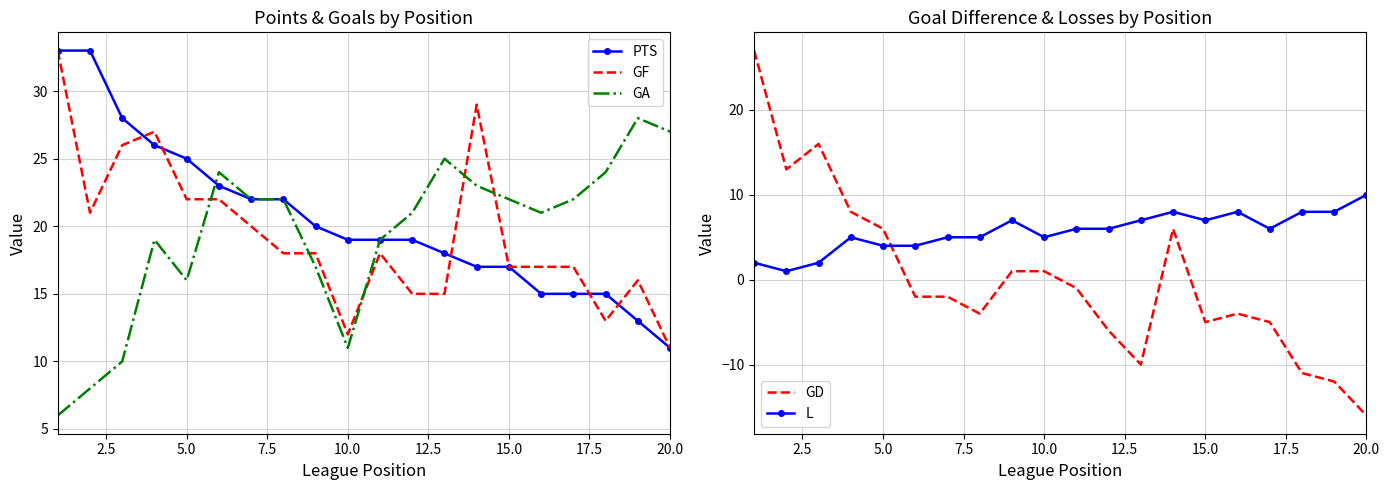

True or false: GF has more than 1 points higher than both neighbors.

True